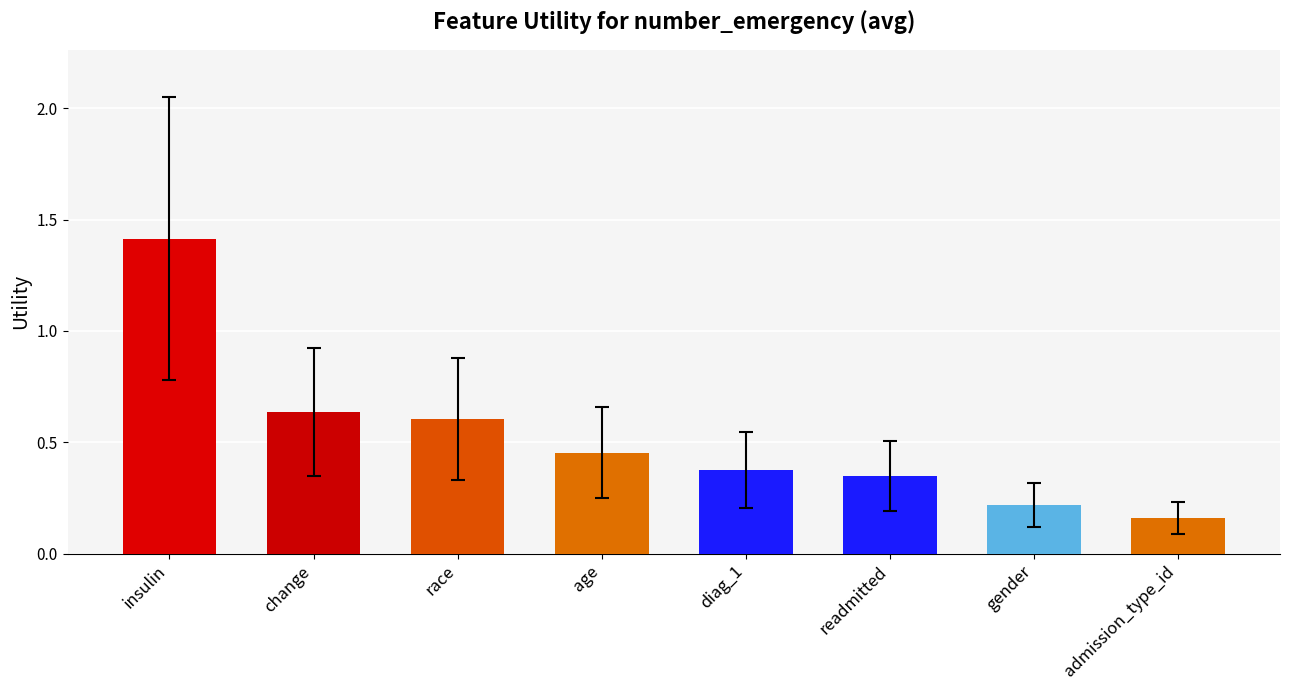

What is the change in value from race to readmitted?

-0.3